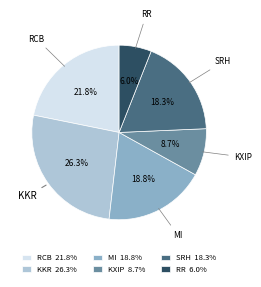

Approximately how many times larger is the value at SRH 18.3% compared to RCB 21.8%?

0.8